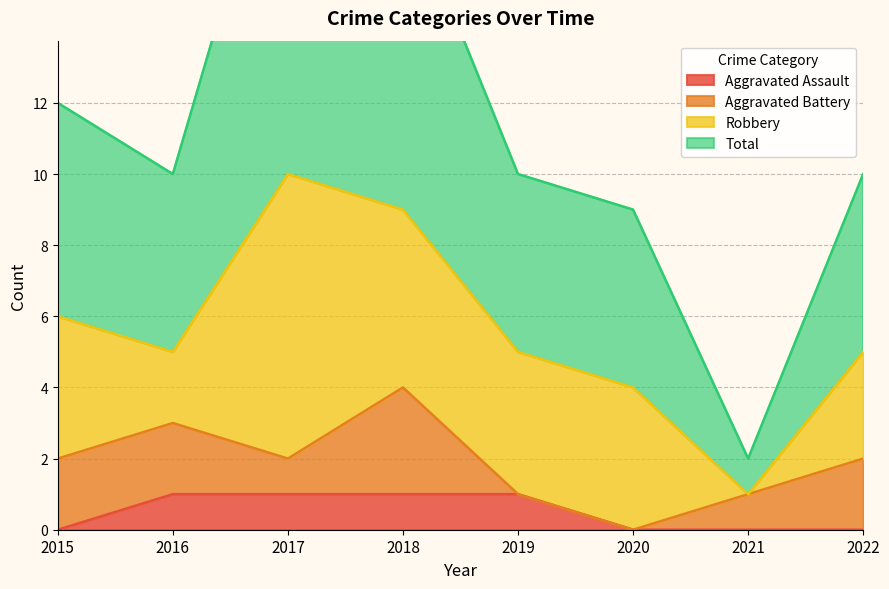

True or false: Aggravated Assault has a value of 0 at 2021.

True